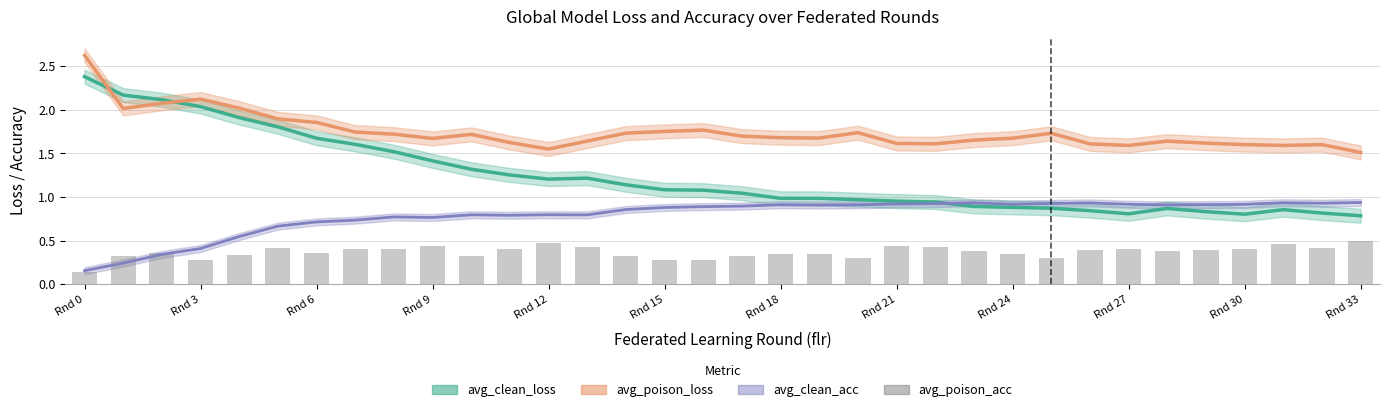

Does the chart contain any negative values?

No